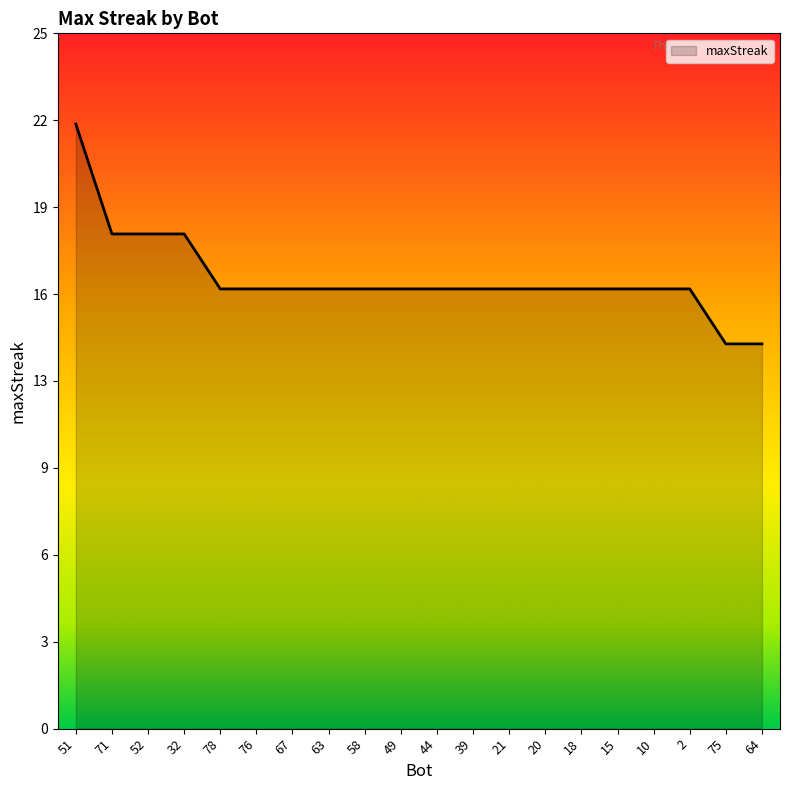

Which label corresponds to the smallest value in the chart?

75